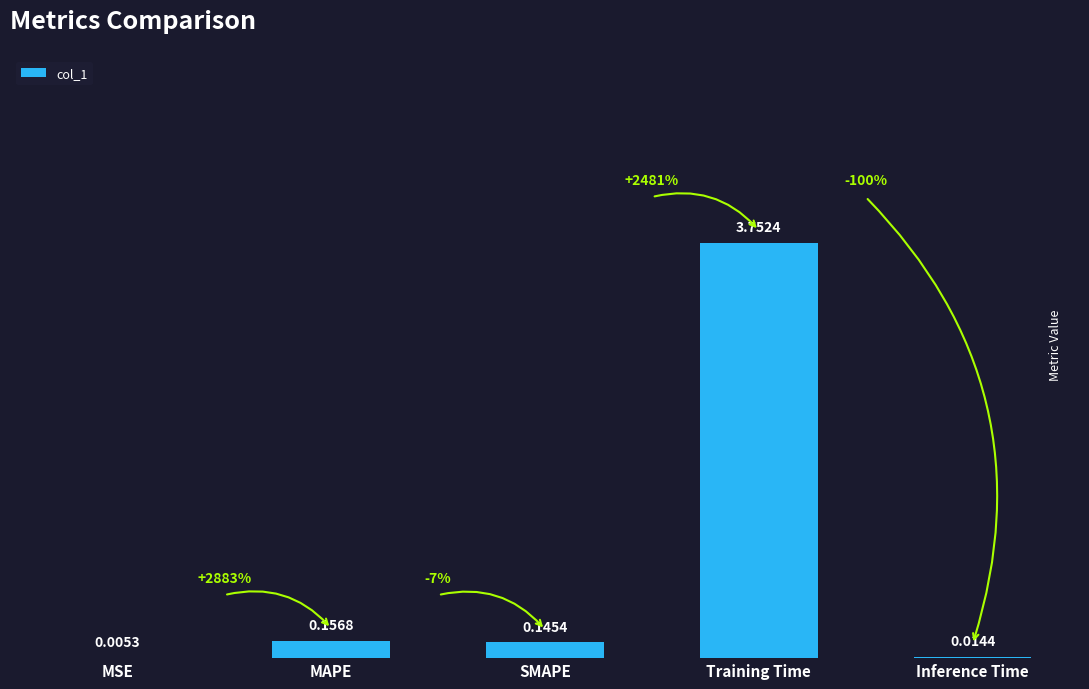

What is the change in value from MSE to MAPE?

+0.2